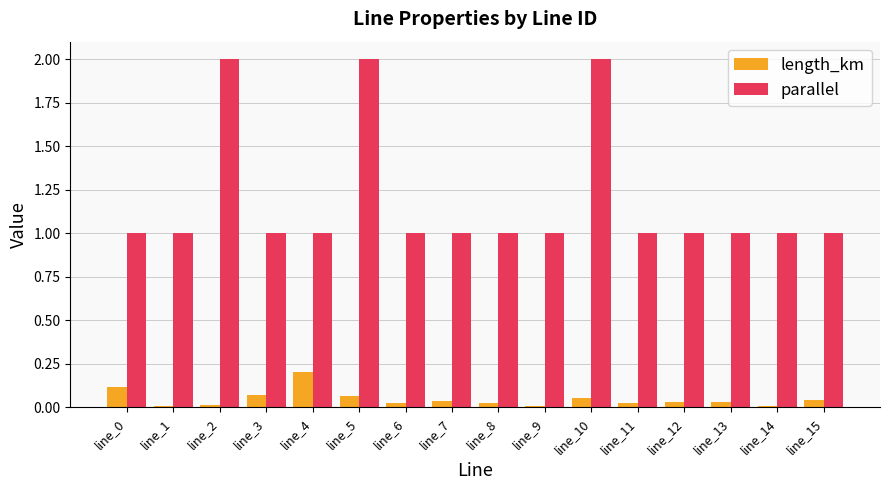

Is it true that parallel equals 1.0 at line_9?

True